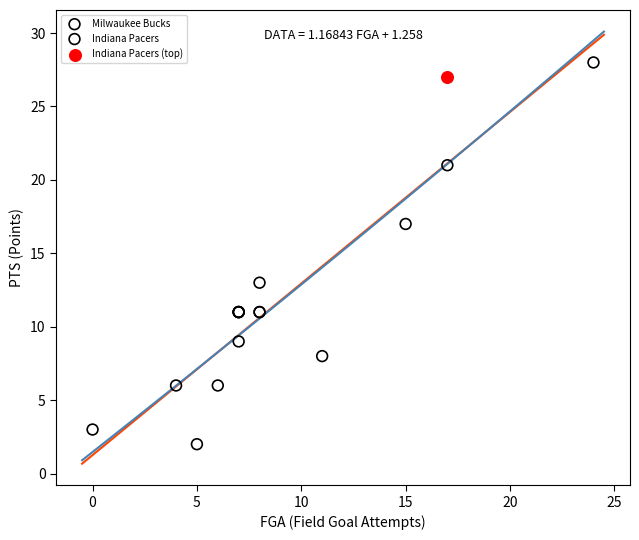

What are all the series names shown in the legend?

Milwaukee Bucks, Indiana Pacers, Indiana Pacers (top)